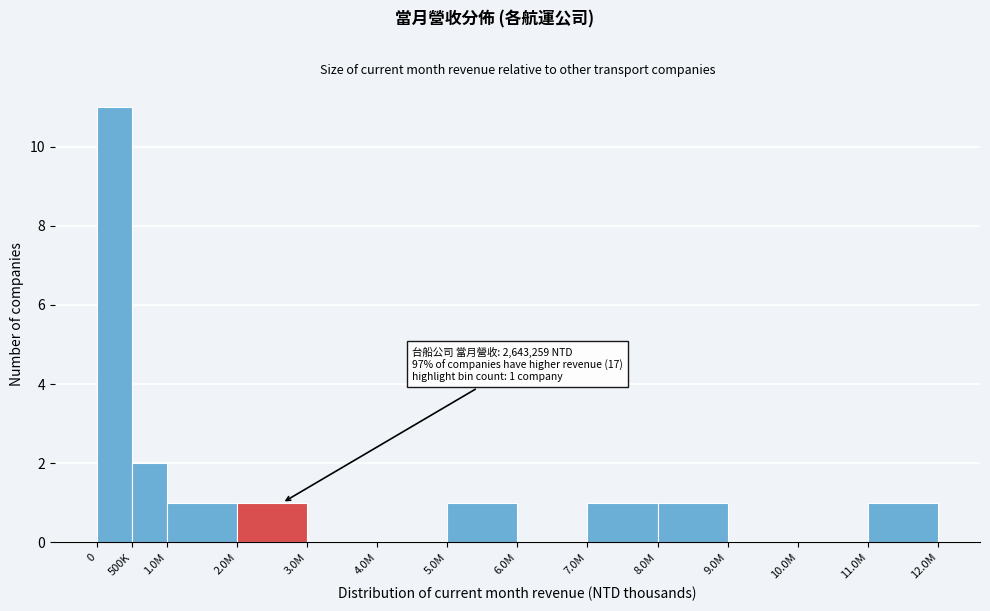

Reading right to left, extract all data points from this chart.

11.0M=1	10.0M=0	9.0M=0	8.0M=1	7.0M=1	6.0M=0	5.0M=1	4.0M=0	3.0M=0	2.0M=1	1.0M=1	500K=2	0=11